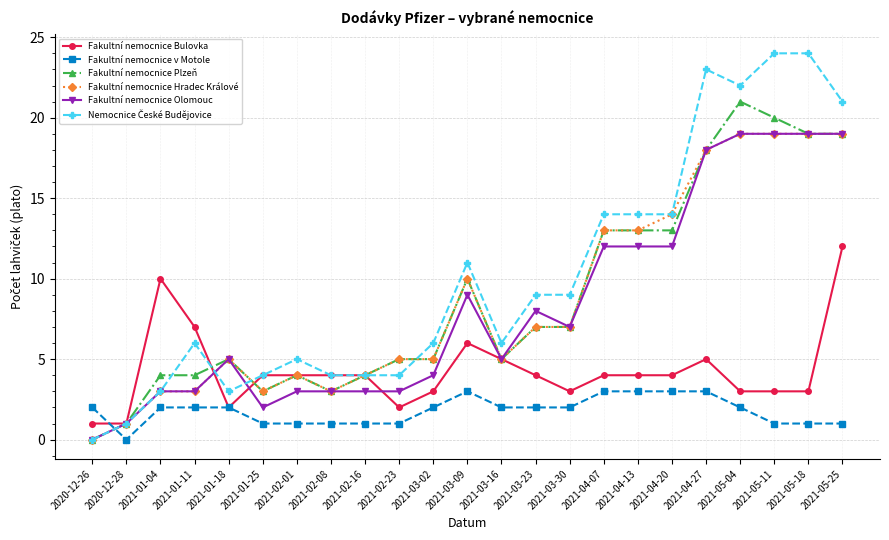

The value of Fakultní nemocnice Hradec Králové at 2021-02-16 is 2. True or false?

False